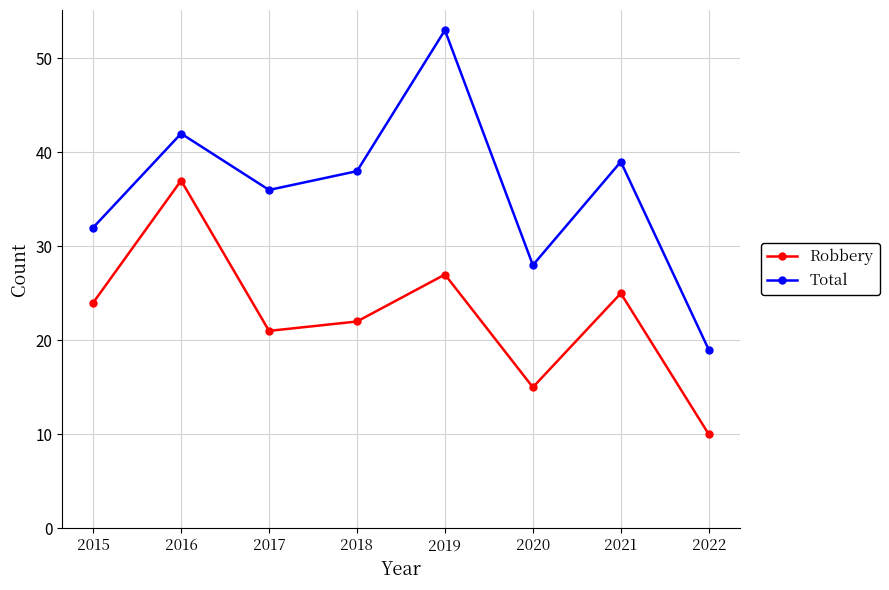

Which series has the largest range (max minus min)?

Total